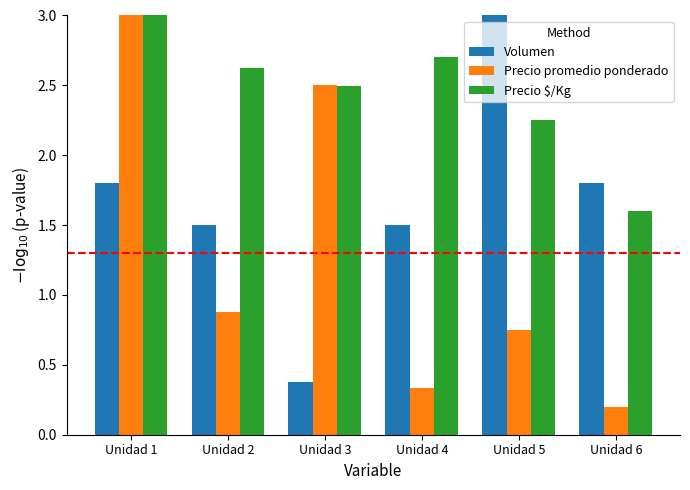

What are all the series names shown in the legend?

Volumen, Precio promedio ponderado, Precio $/Kg